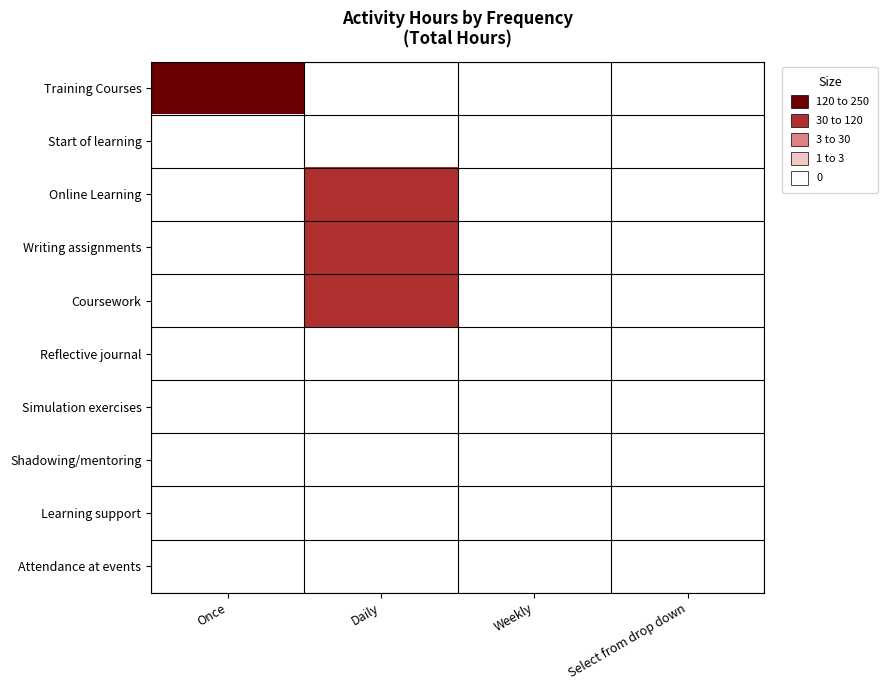

Which series has the widest spread of values?

Training Courses